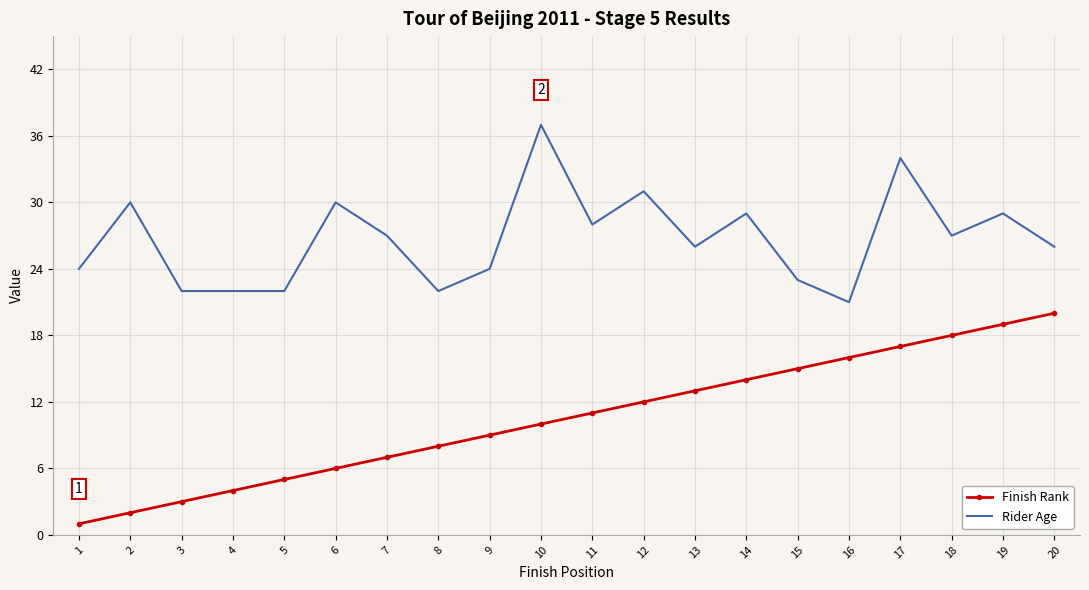

True or false: Rider Age has more than 0 interior local peaks.

True